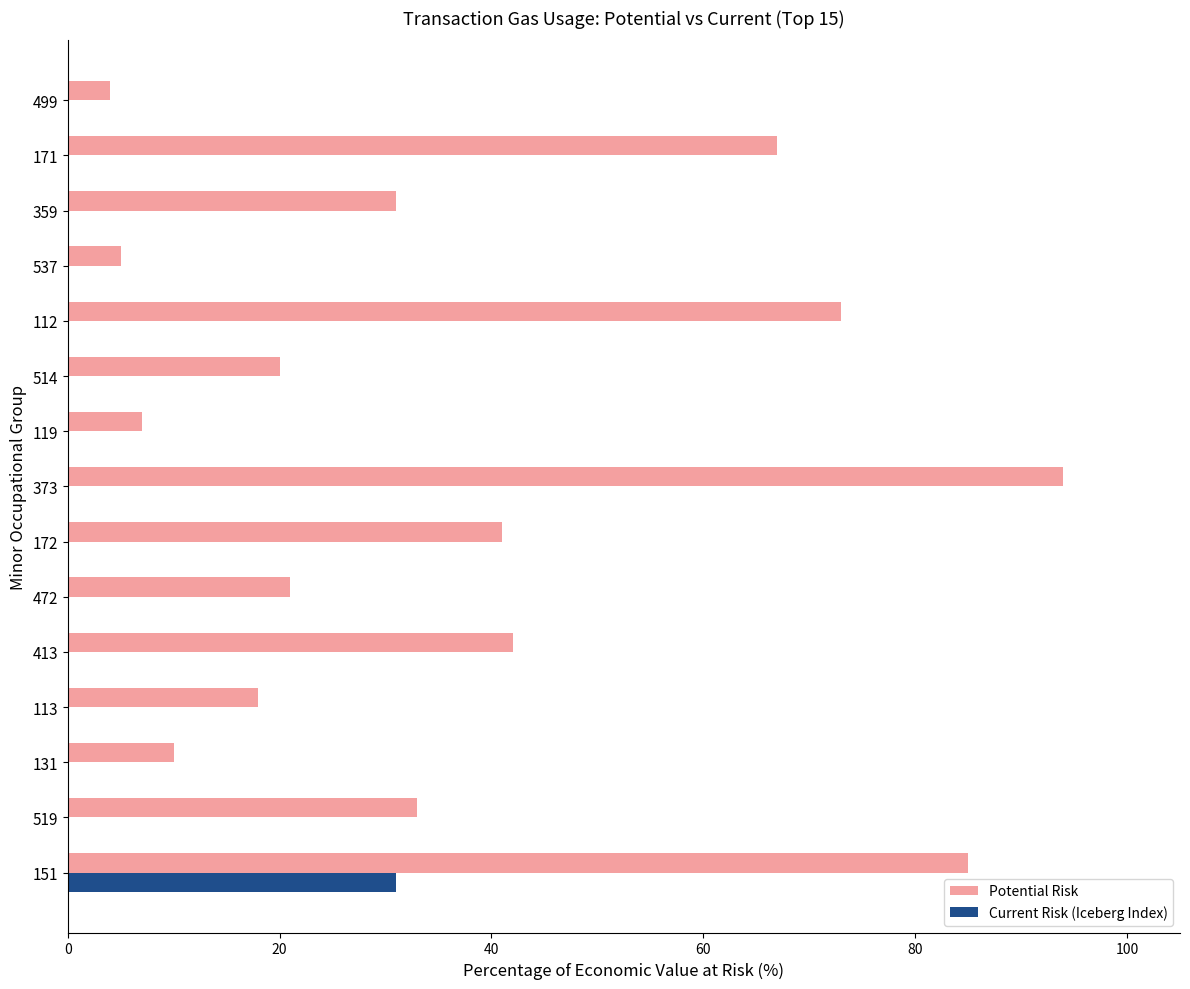

Which series has the largest total across all categories?

Potential Risk